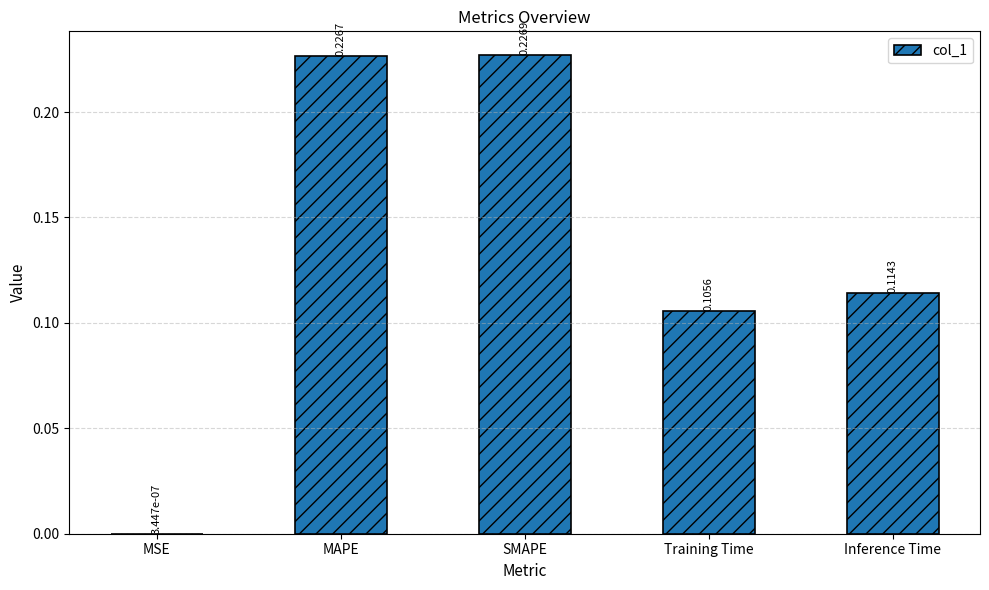

What is the change in value from MSE to SMAPE?

+0.2